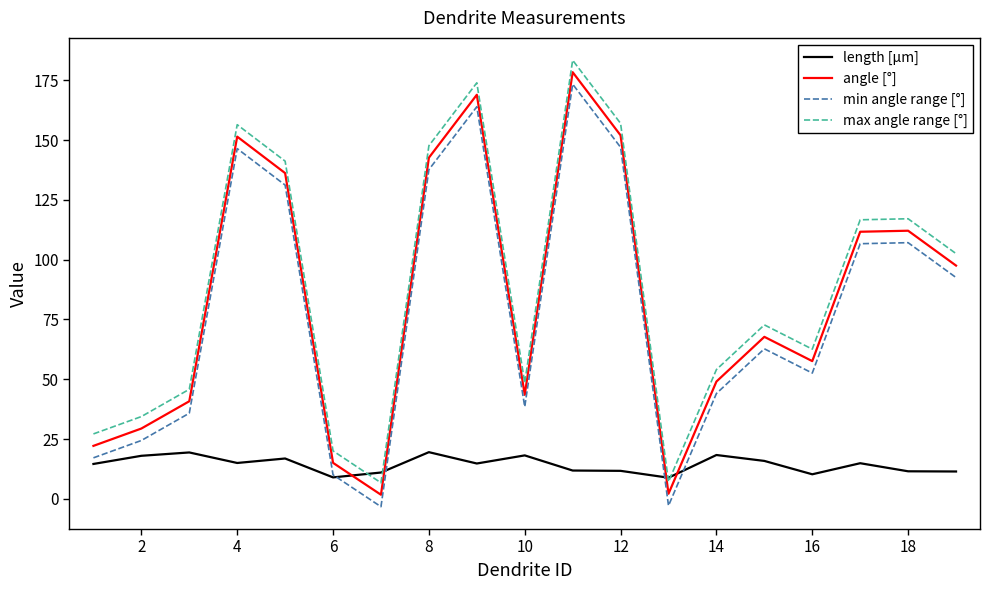

How many times do length [μm] and angle [°] cross each other?

4